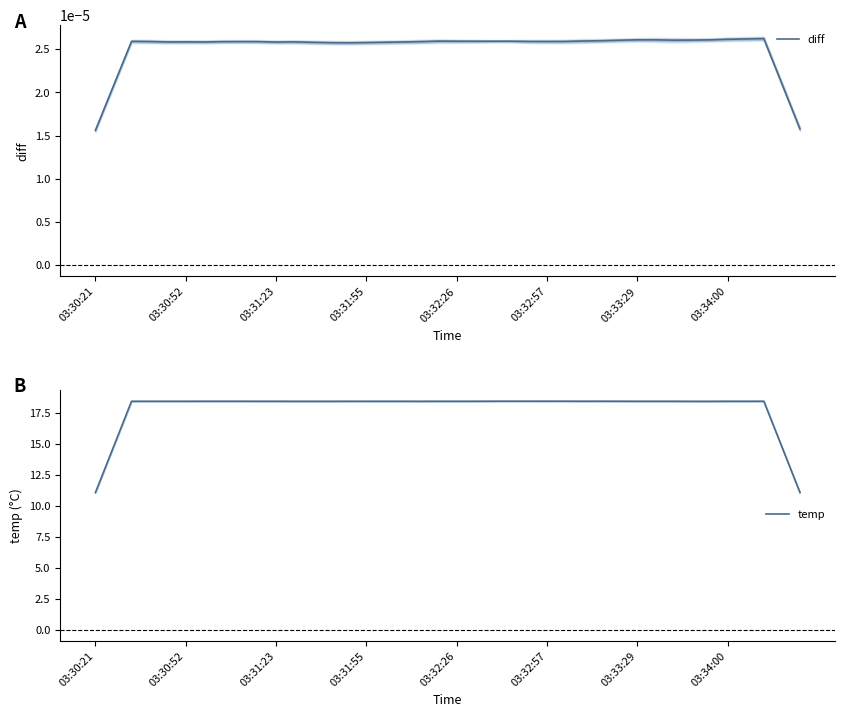

How many categories are shown in the chart?

40